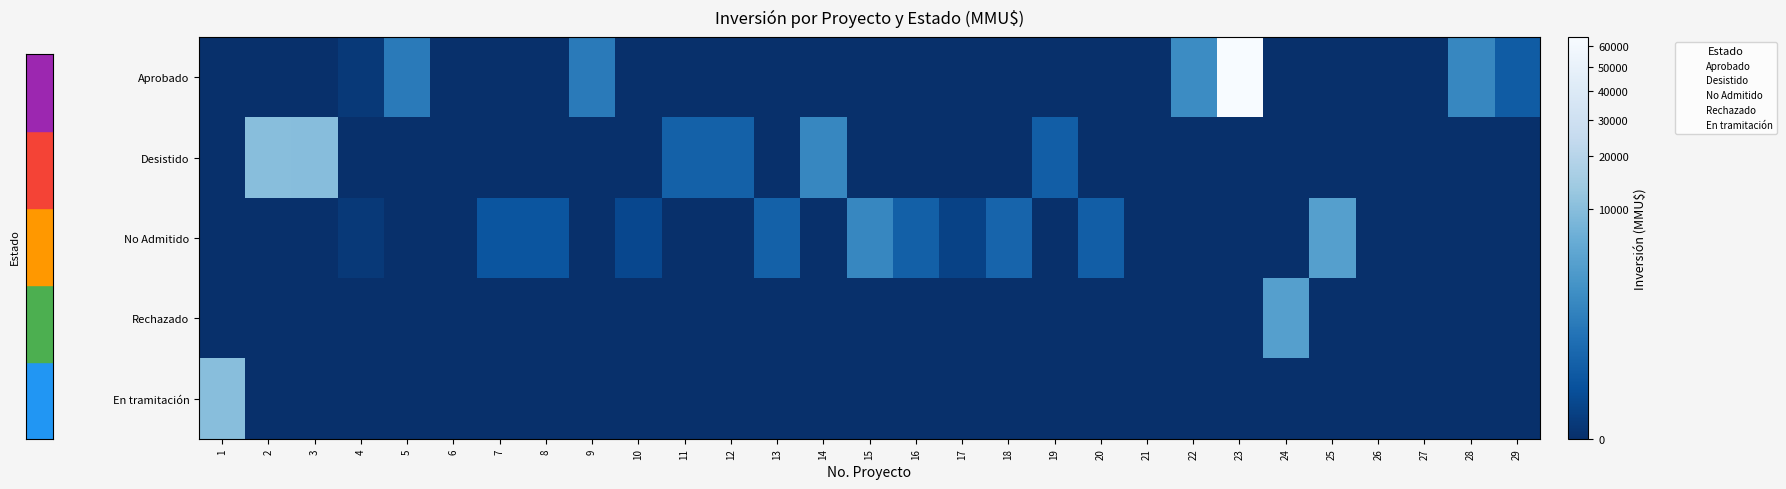

What value does the En tramitación series have at 29?

4